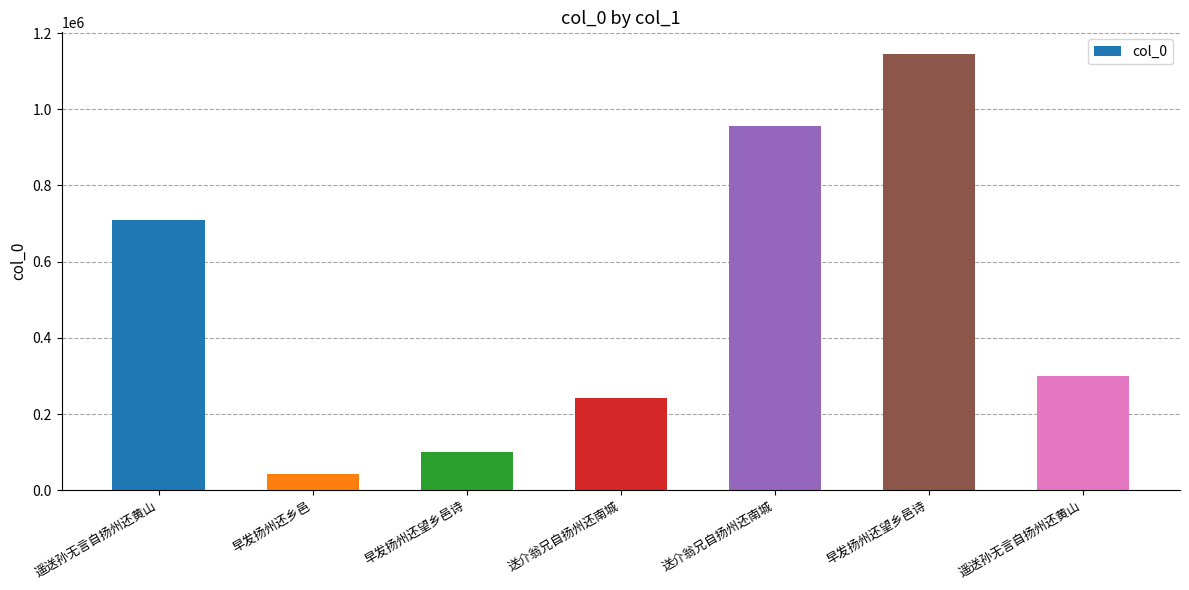

List the labels in order of value, smallest first.

早发扬州还乡邑, 早发扬州还望乡邑诗, 送介翁兄自扬州还南城, 遥送孙无言自扬州还黄山, 遥送孙无言自扬州还黄山, 送介翁兄自扬州还南城, 早发扬州还望乡邑诗